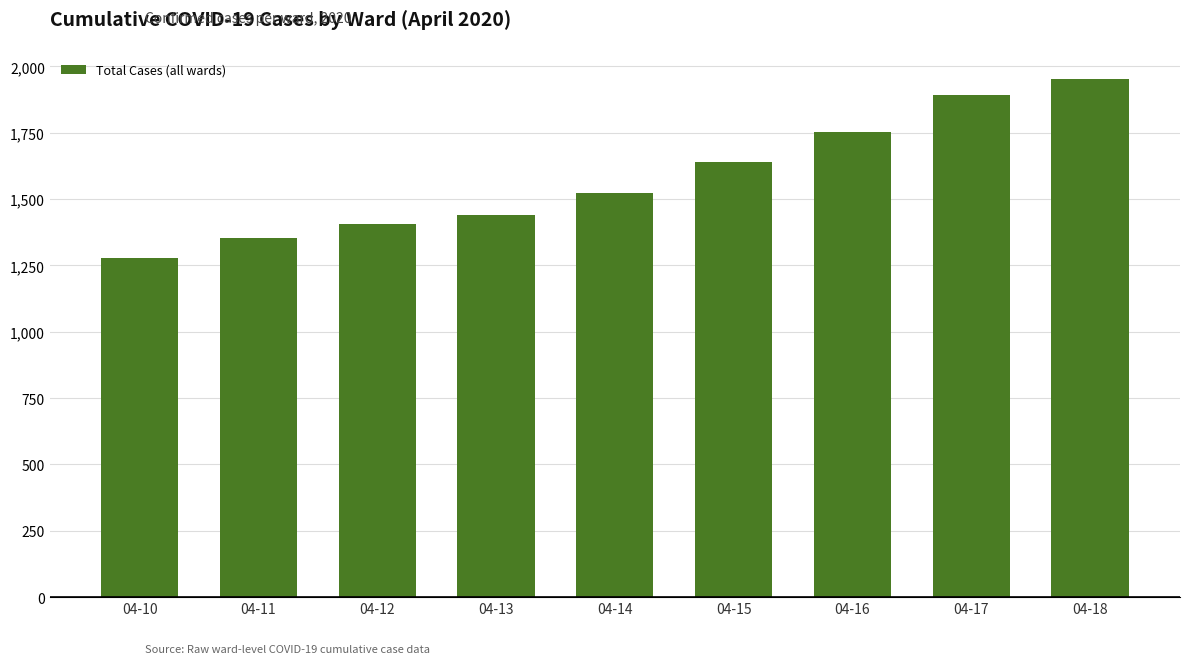

Reading right to left, list all the values displayed in this chart.

1954	1891	1753	1639	1524	1439	1406	1355	1277